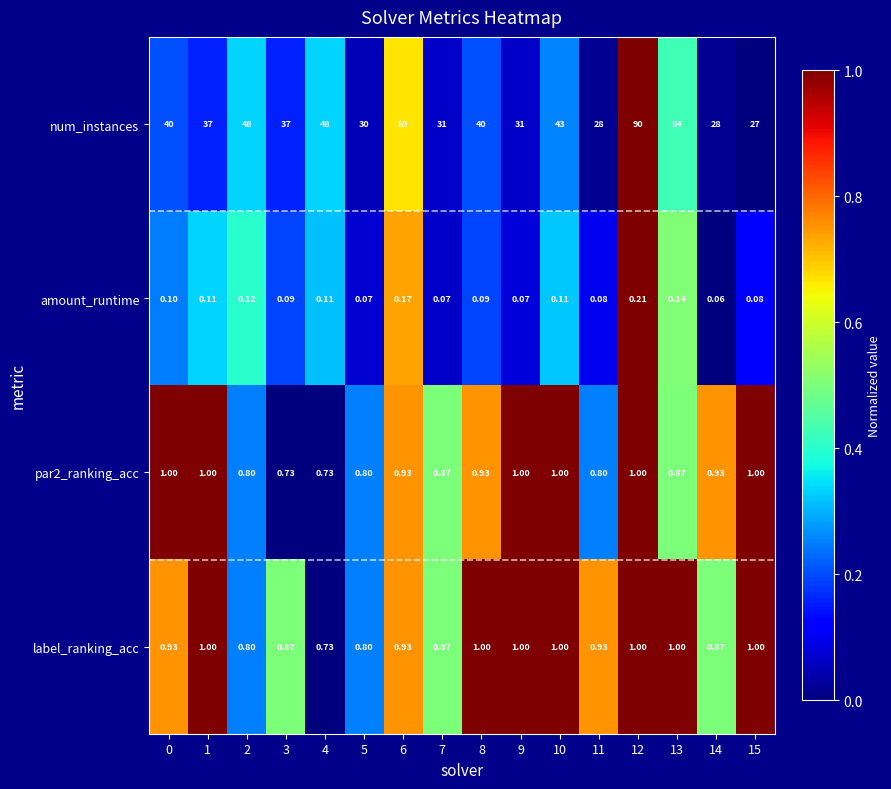

Which series has the largest total across all categories?

num_instances